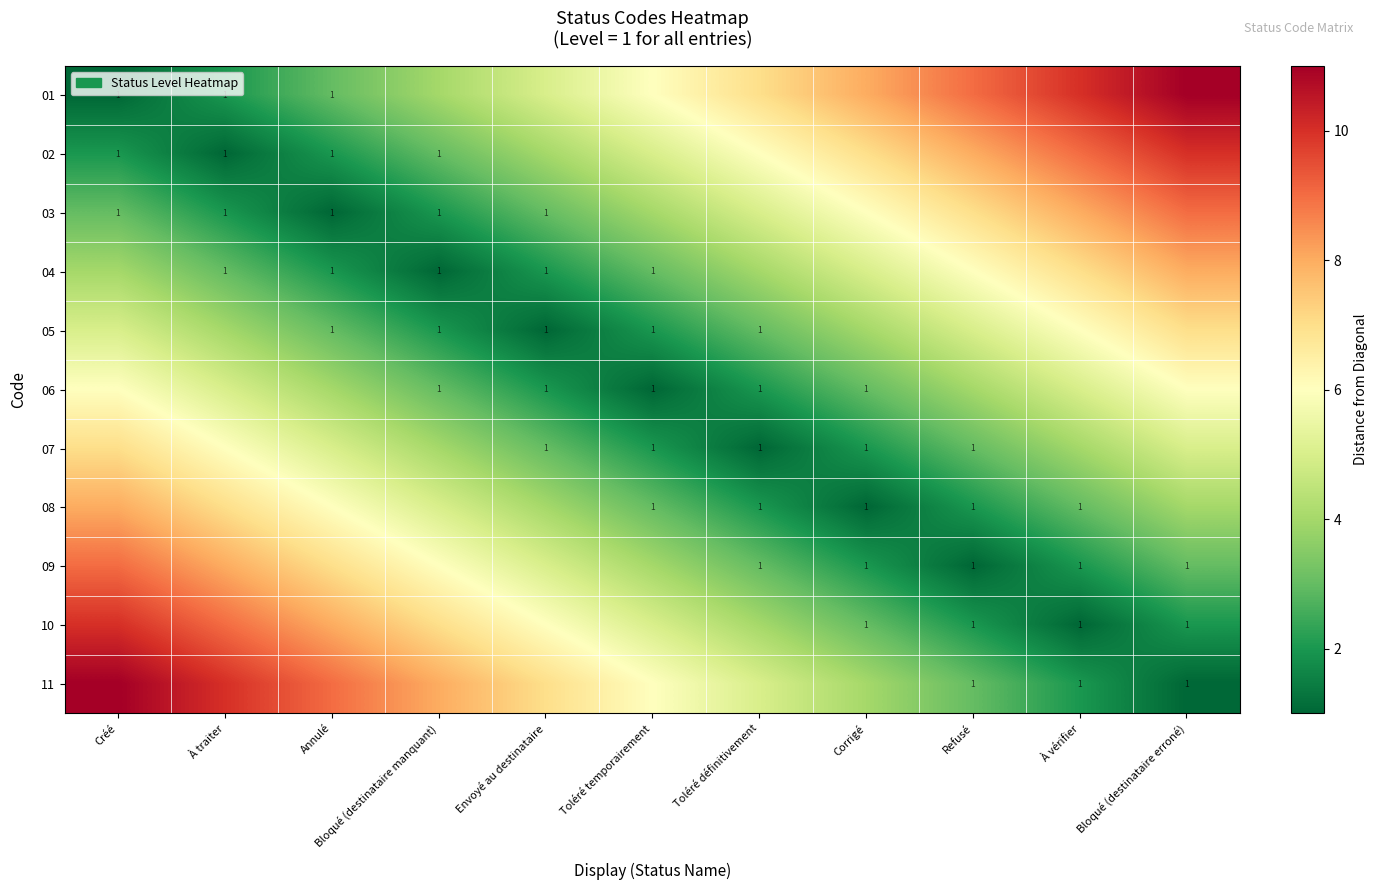

Is it true that 11 equals 1 at Refusé?

True